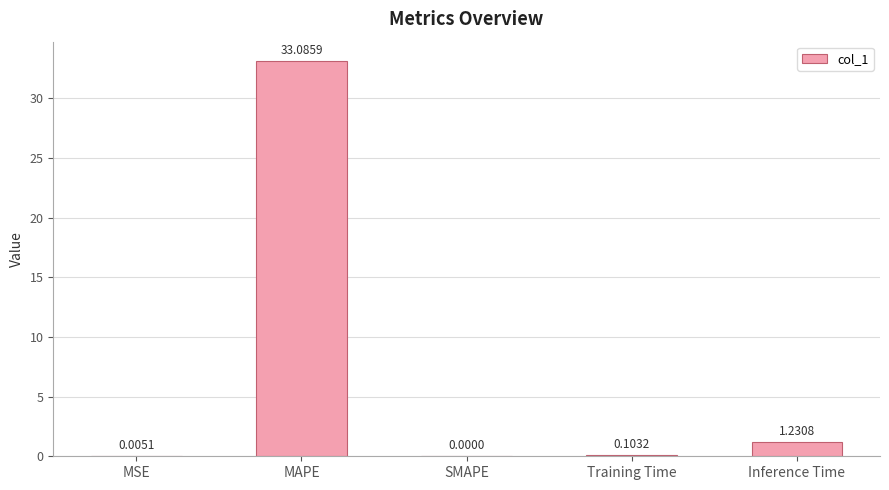

At which label is the value closest to 16?

Inference Time